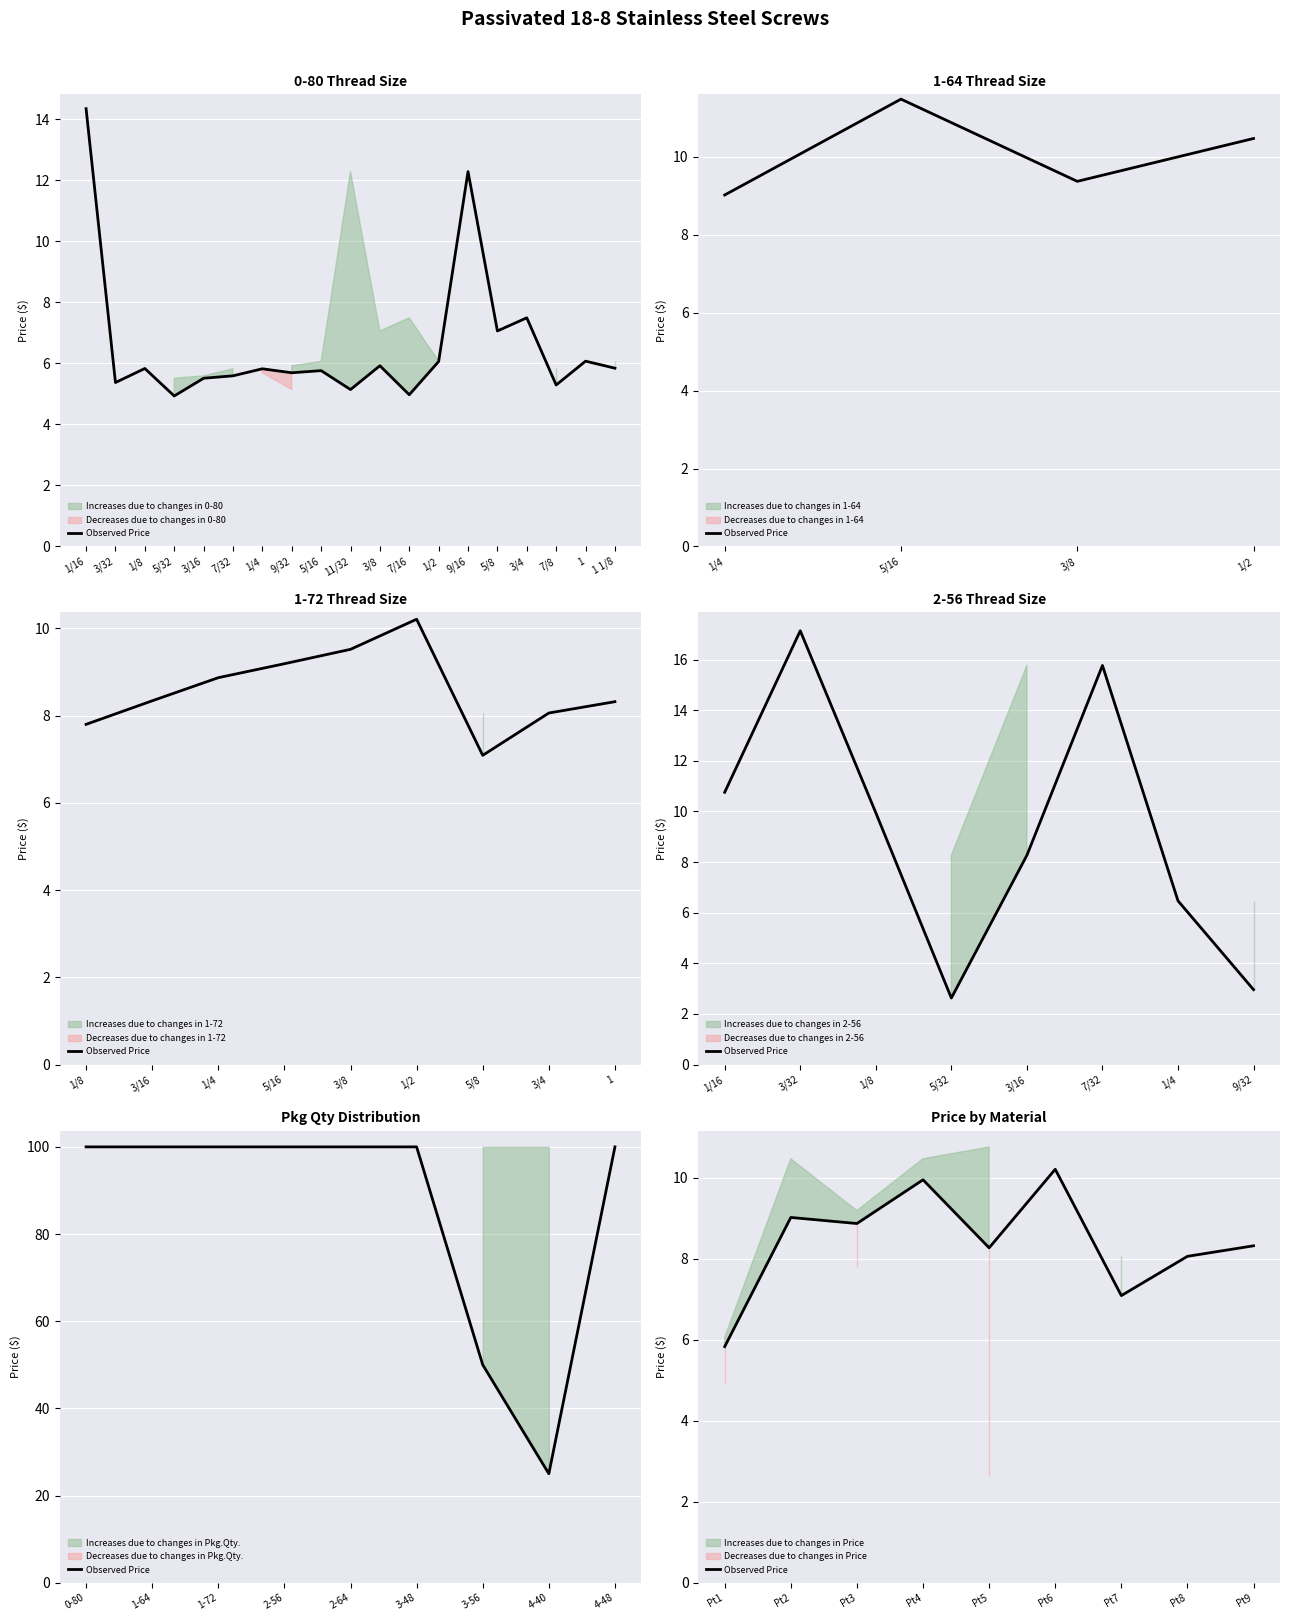

Is this an area chart (filled region under the line)?

No